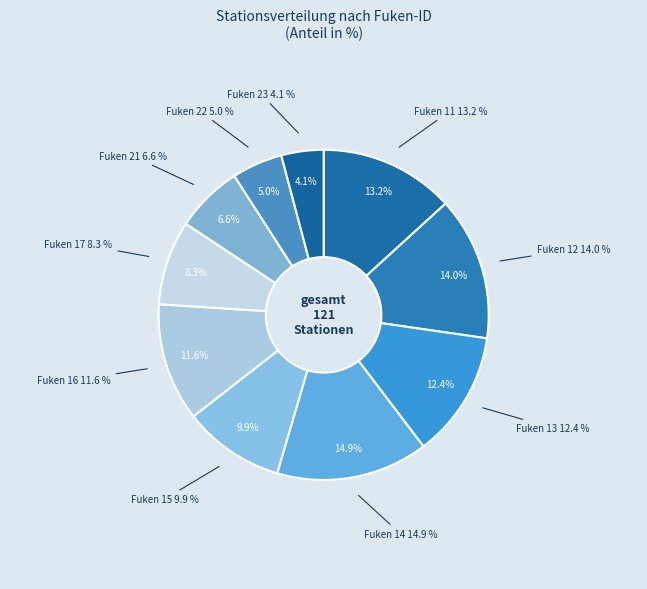

How many slices are in this pie chart?

10